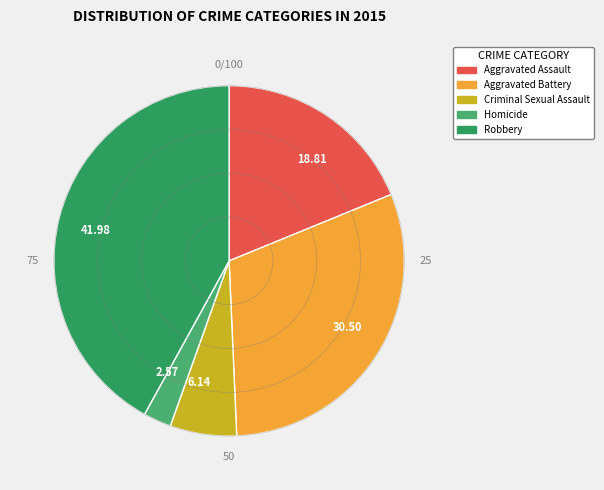

Between 30.50 and 41.98, which is larger?

41.98